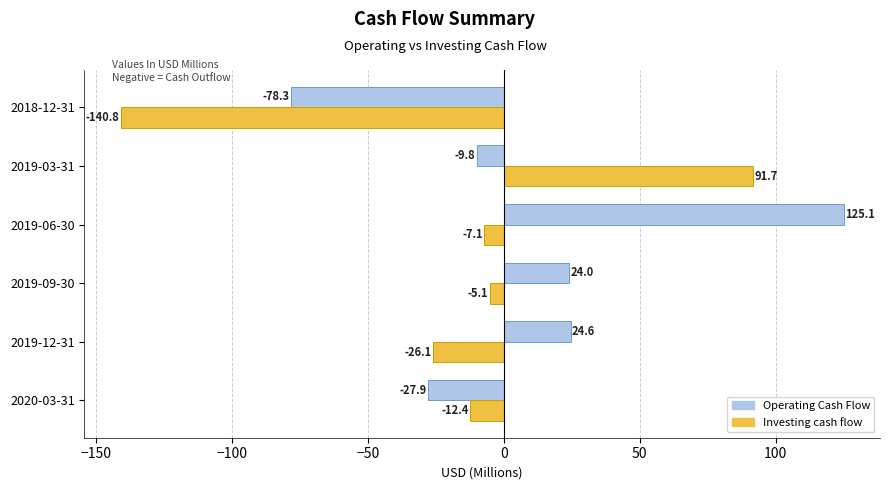

What is the average value of the Operating Cash Flow series?

9.6